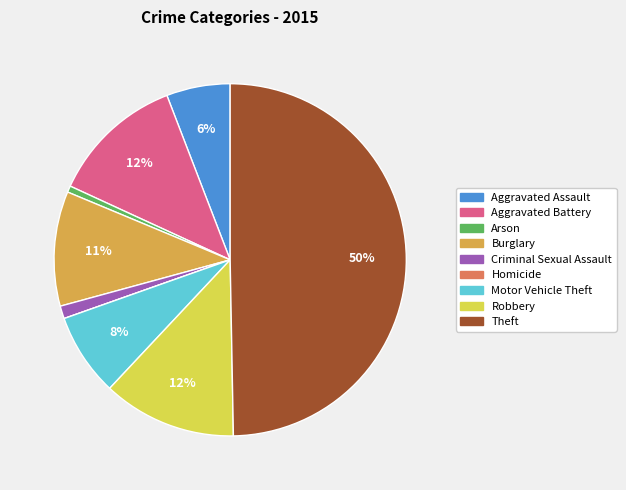

Which slice is the largest?

Theft